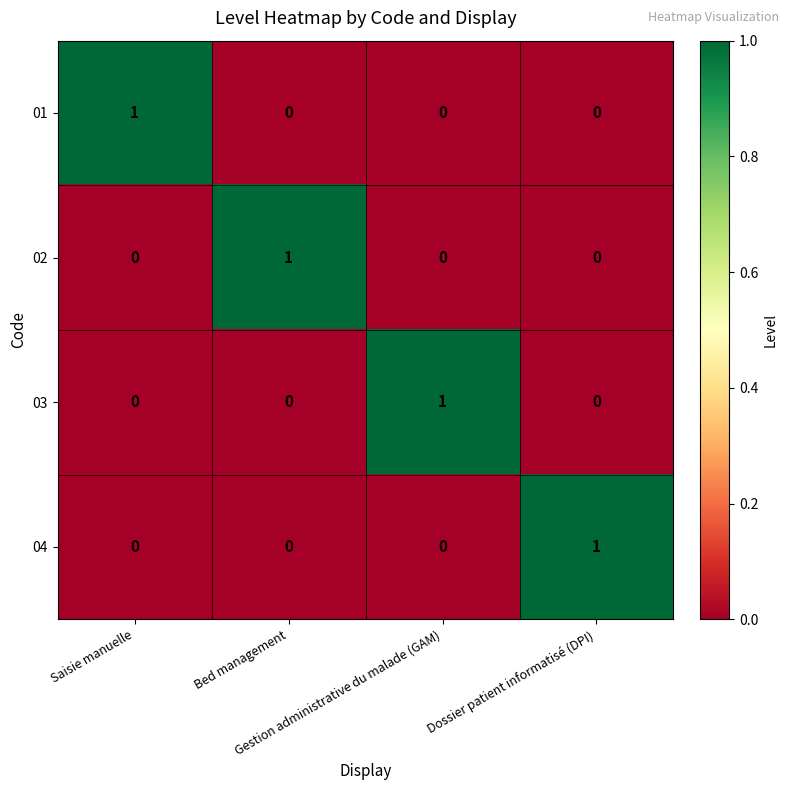

At how many categories does at least one series exceed 0?

4